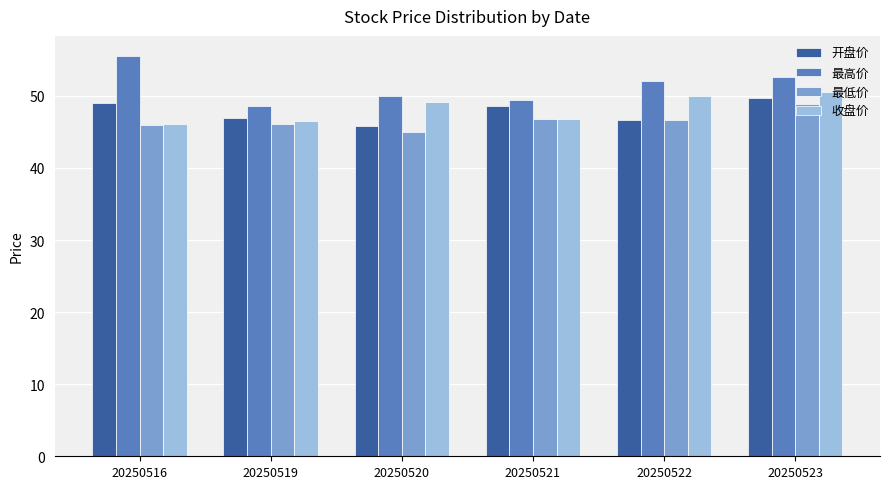

At how many categories does at least one series exceed 51?

3